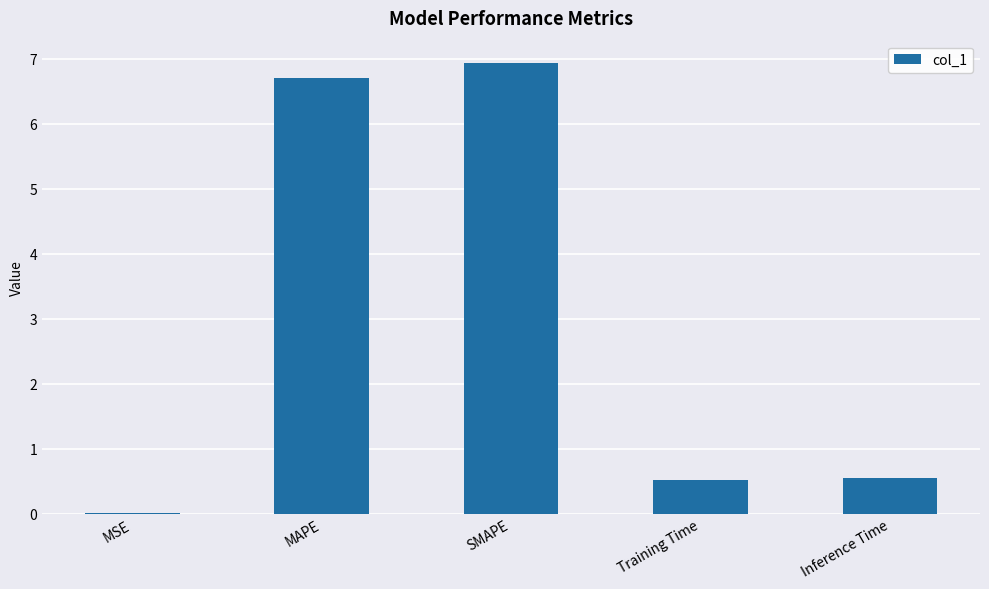

Between MSE and SMAPE, which is larger?

SMAPE